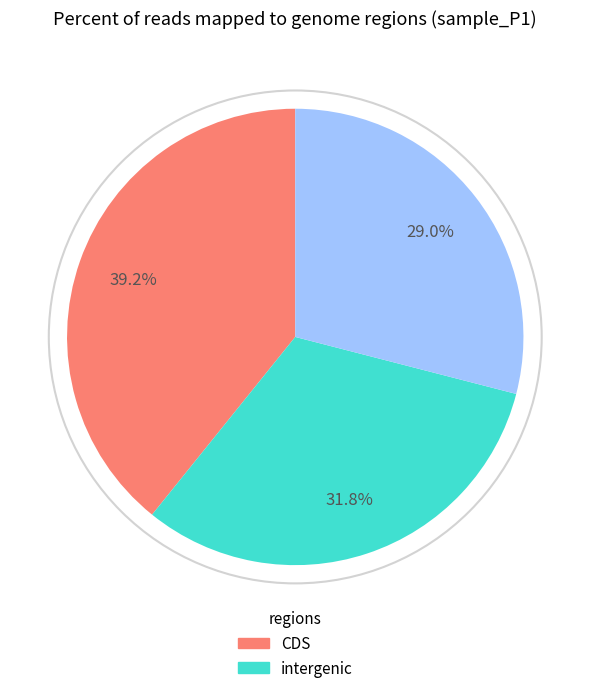

Does any single category account for the majority?

No